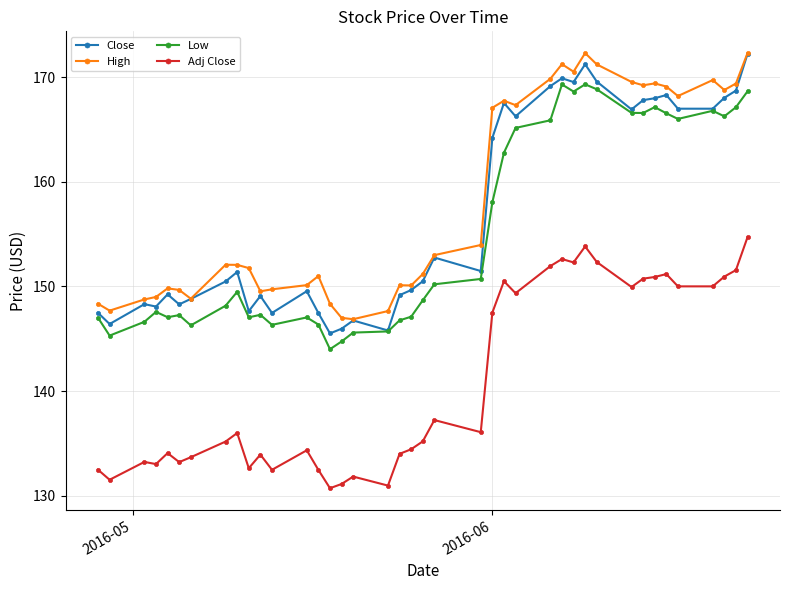

Which series has the widest spread of values?

Close